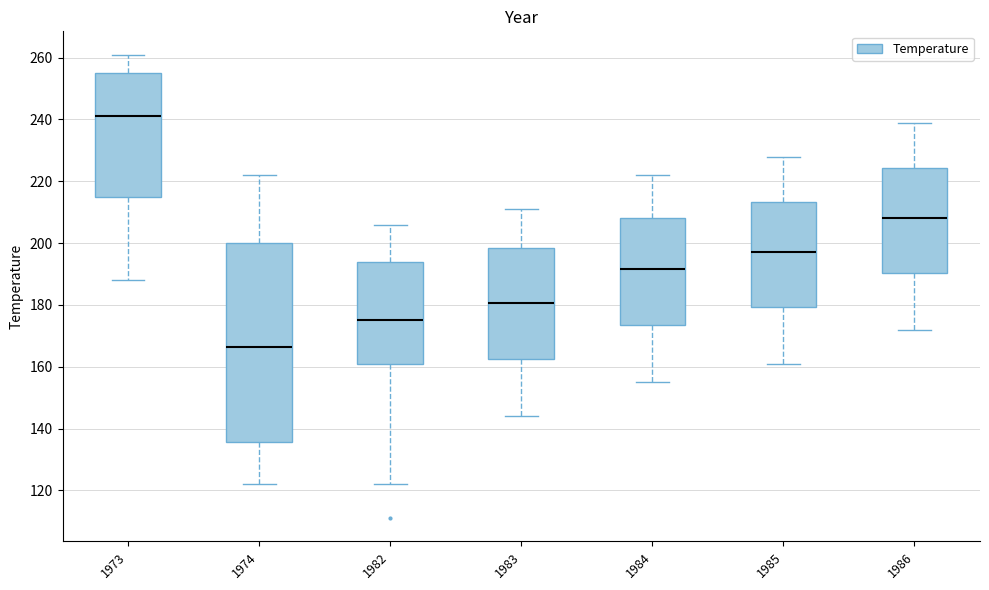

Reading left to right, read every box against the y-axis: the position of its median line, the range the box covers, and the ends of its whiskers. The values are not printed on the chart, so give them approximately, as read against the axis.

1973: median 242, box 216 to 256, whiskers 188 to 262
1974: median 166, box 136 to 200, whiskers 122 to 222
1982: median 176, box 162 to 194, whiskers 122 to 206
1983: median 180, box 162 to 198, whiskers 144 to 212
1984: median 192, box 174 to 208, whiskers 156 to 222
1985: median 198, box 180 to 214, whiskers 162 to 228
1986: median 208, box 190 to 224, whiskers 172 to 240